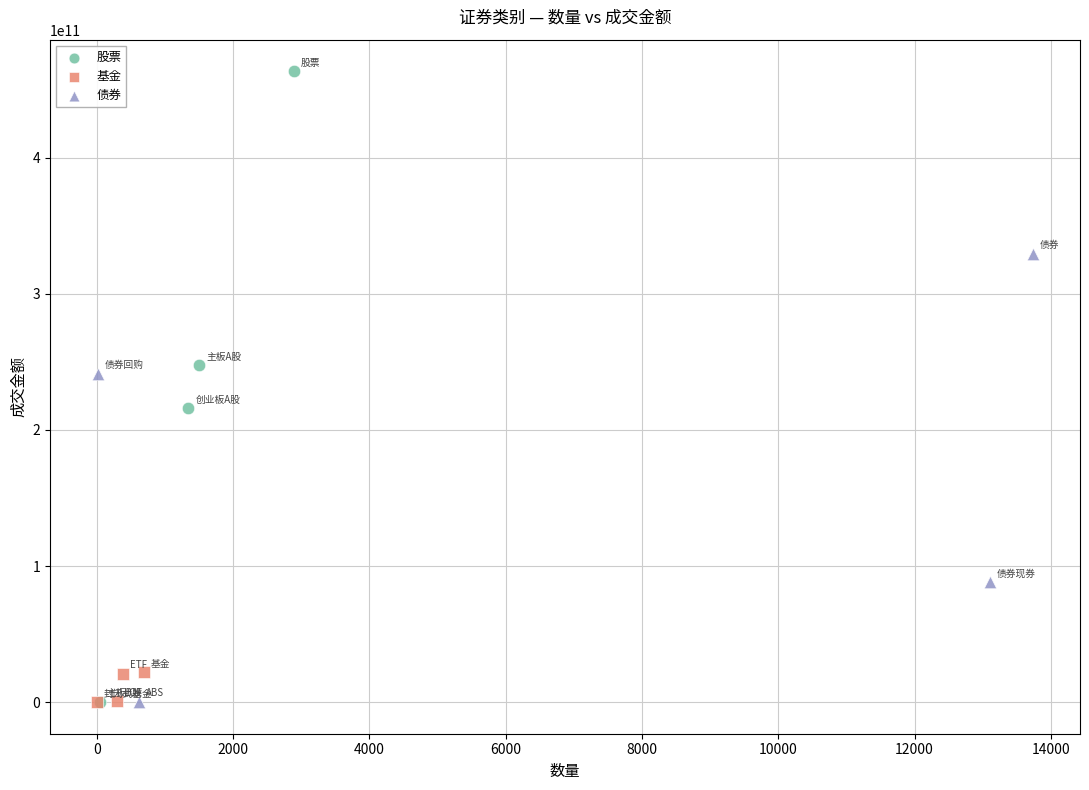

Which series contains the highest Y value?

股票